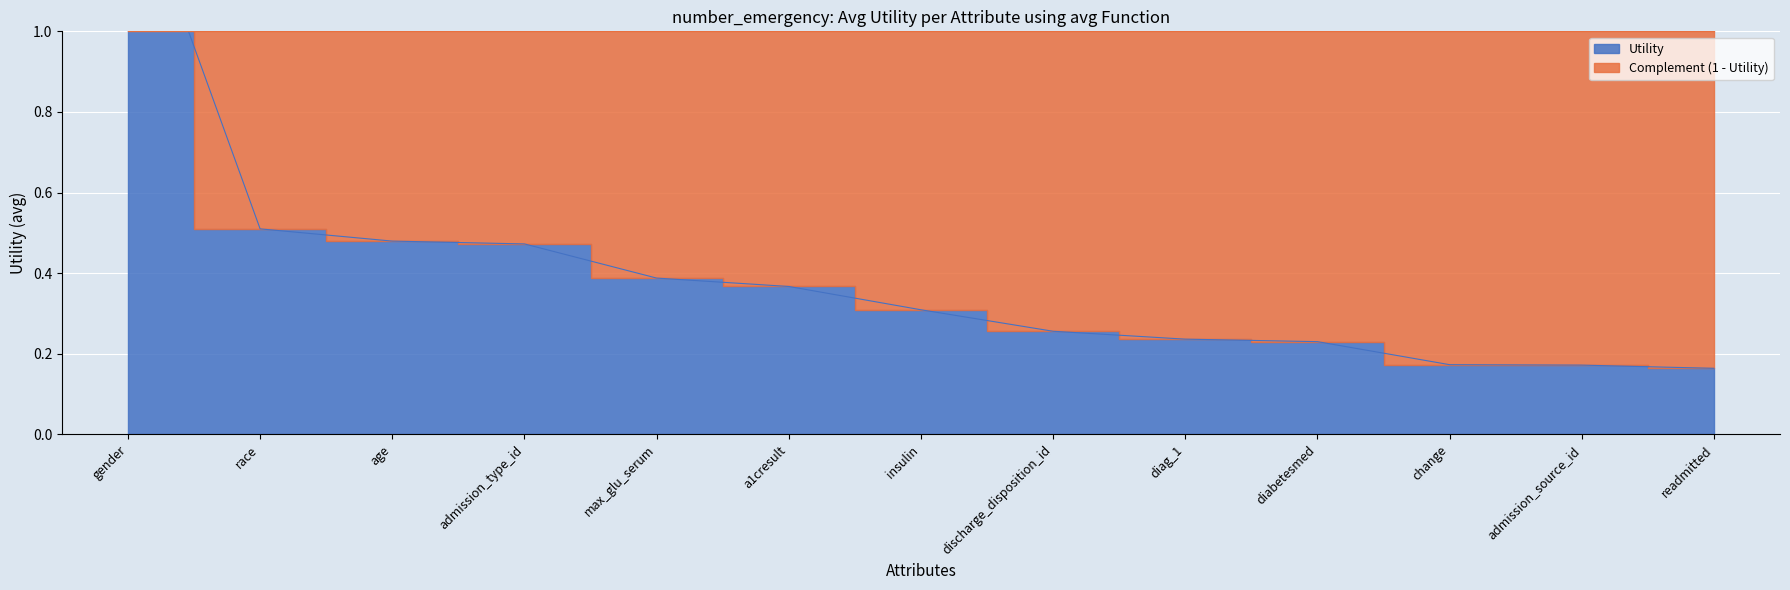

How many lines are shown in the chart?

1